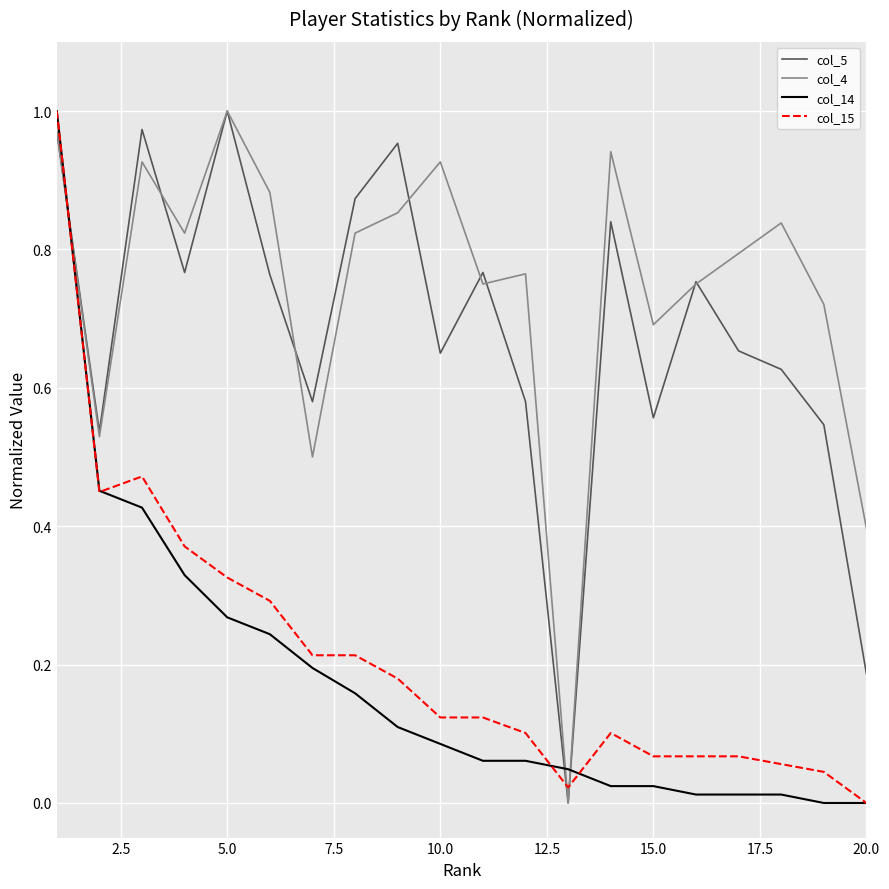

After their last crossing, which series has the higher values: col_14 or col_4?

col_4